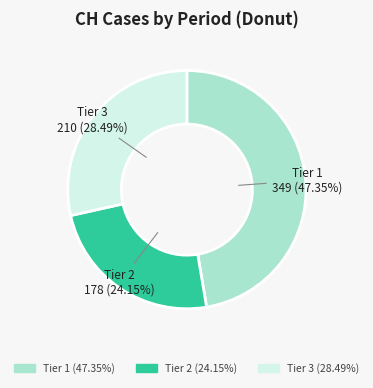

How many slices are in this pie chart?

3